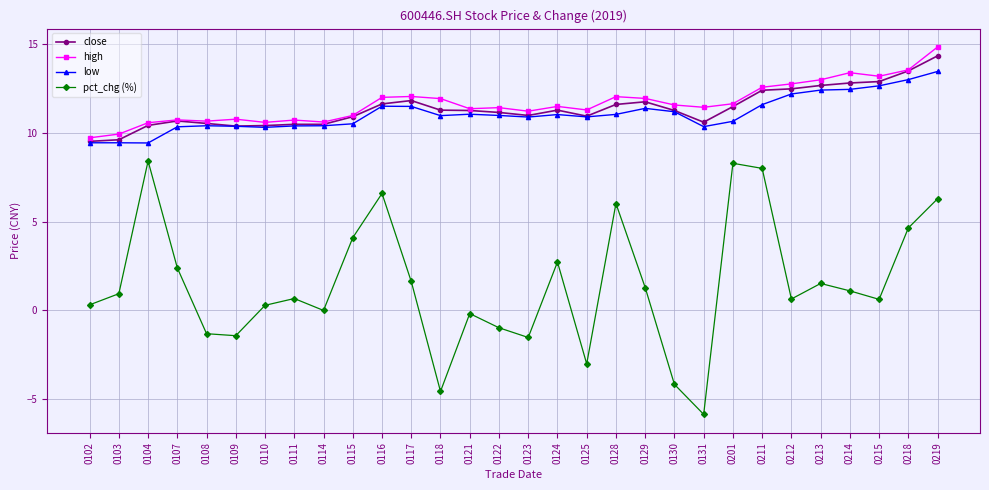

What are all the series names shown in the legend?

close, high, low, pct_chg (%)